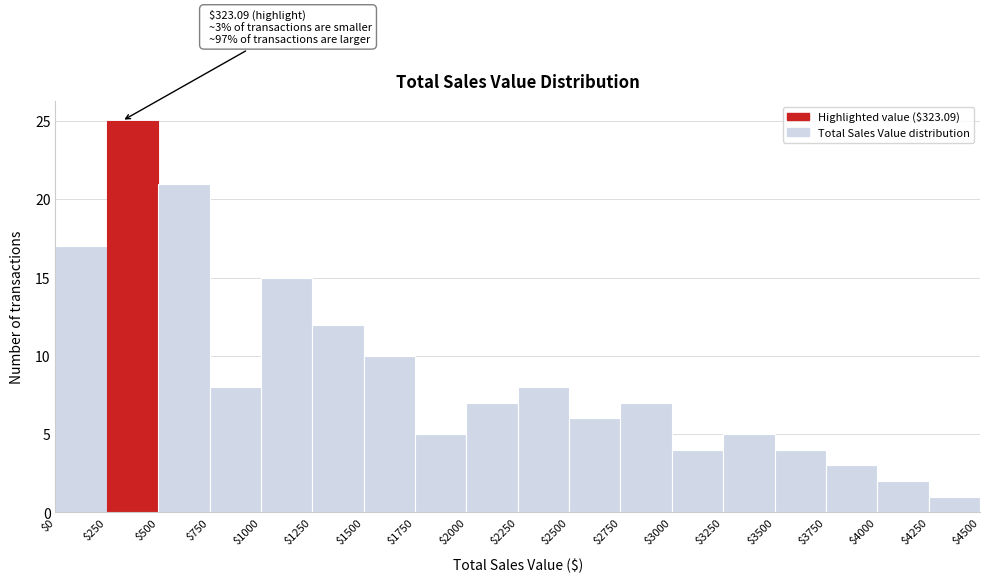

Over which range of the x-axis is the bar tallest?

$250 to $500